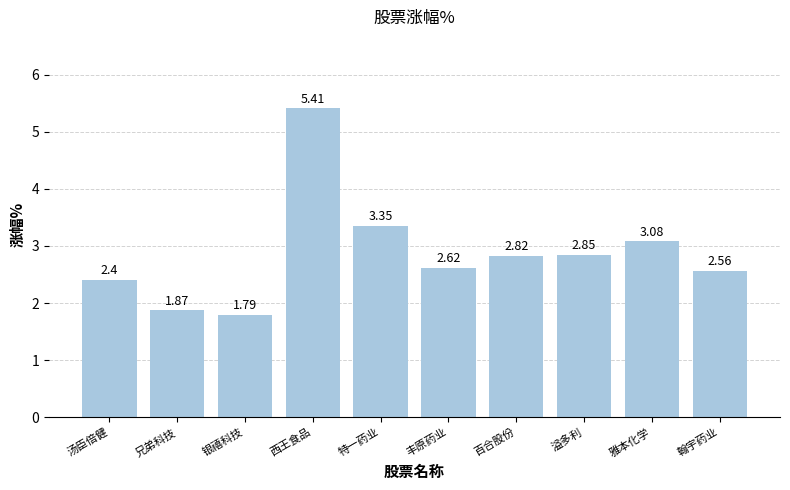

What is the difference between the second highest and minimum values?

1.6